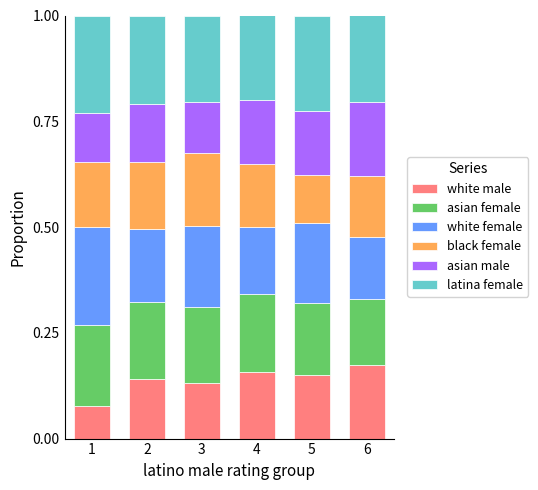

The white male series shows 0.0 at 3. True or false?

False